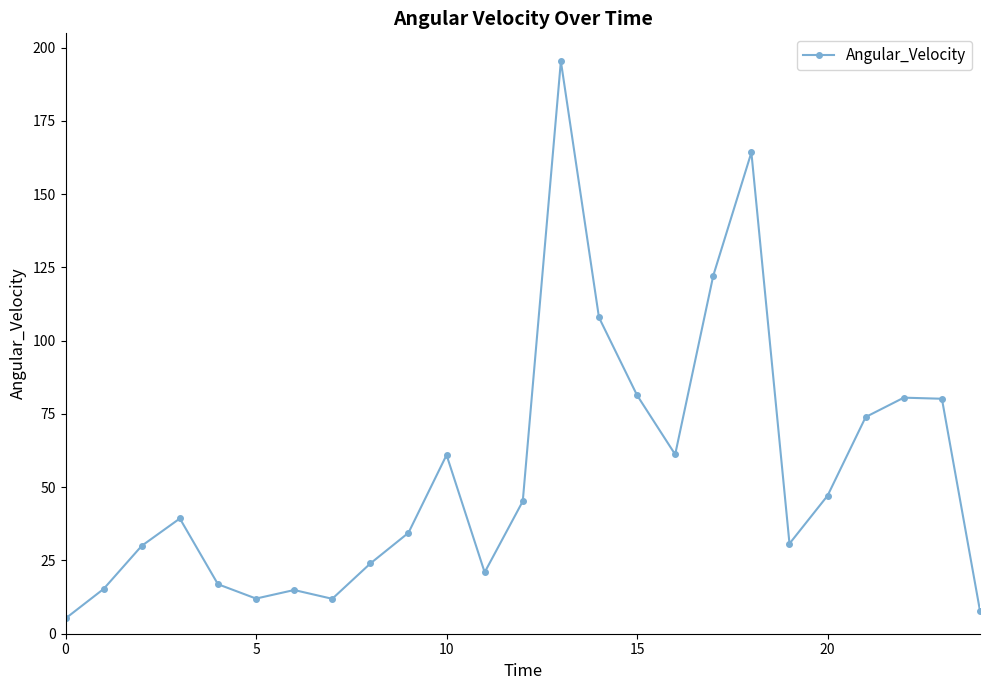

What is the smallest value displayed?

5.2